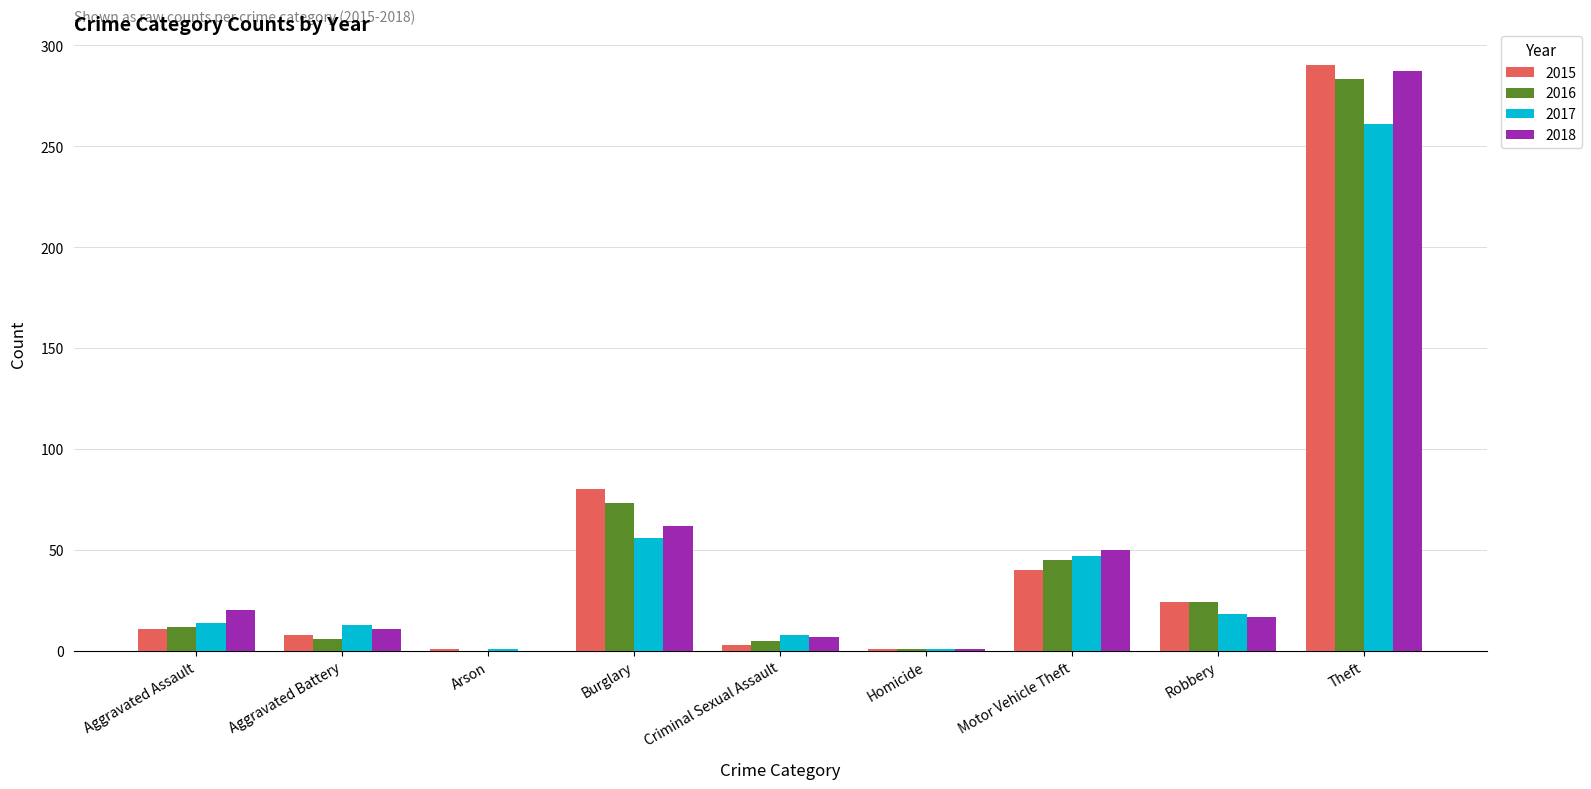

True or false: 2018 has a value of 17 at Robbery.

True